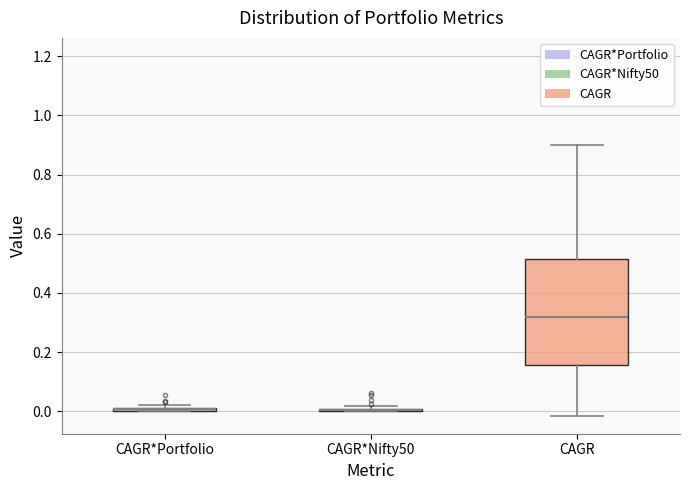

Where is the lower edge of the box for CAGR*Portfolio on the y-axis? The values are not printed on the chart, so give them approximately, as read against the axis.

0.00